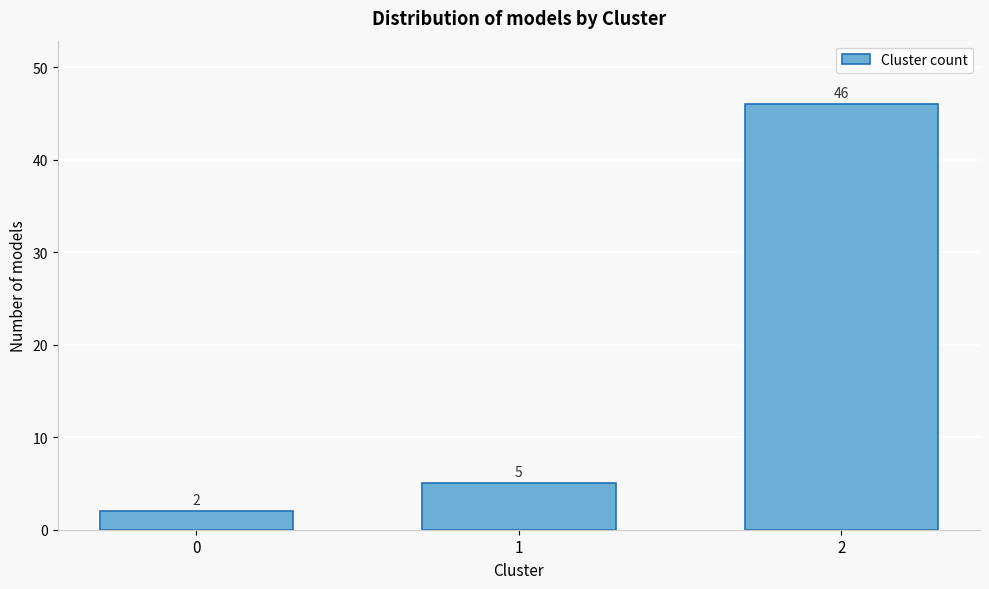

Reading left to right, transcribe all the data shown in this chart.

0=2	1=5	2=46